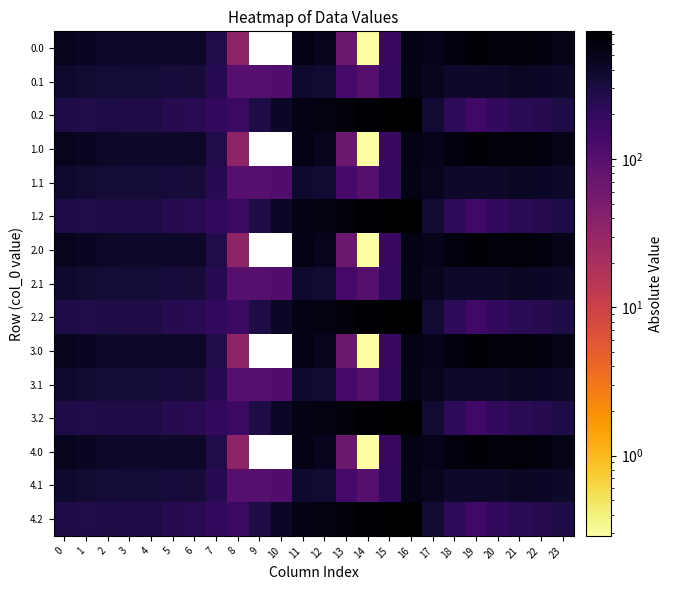

At how many categories does at least one series exceed 695?

2